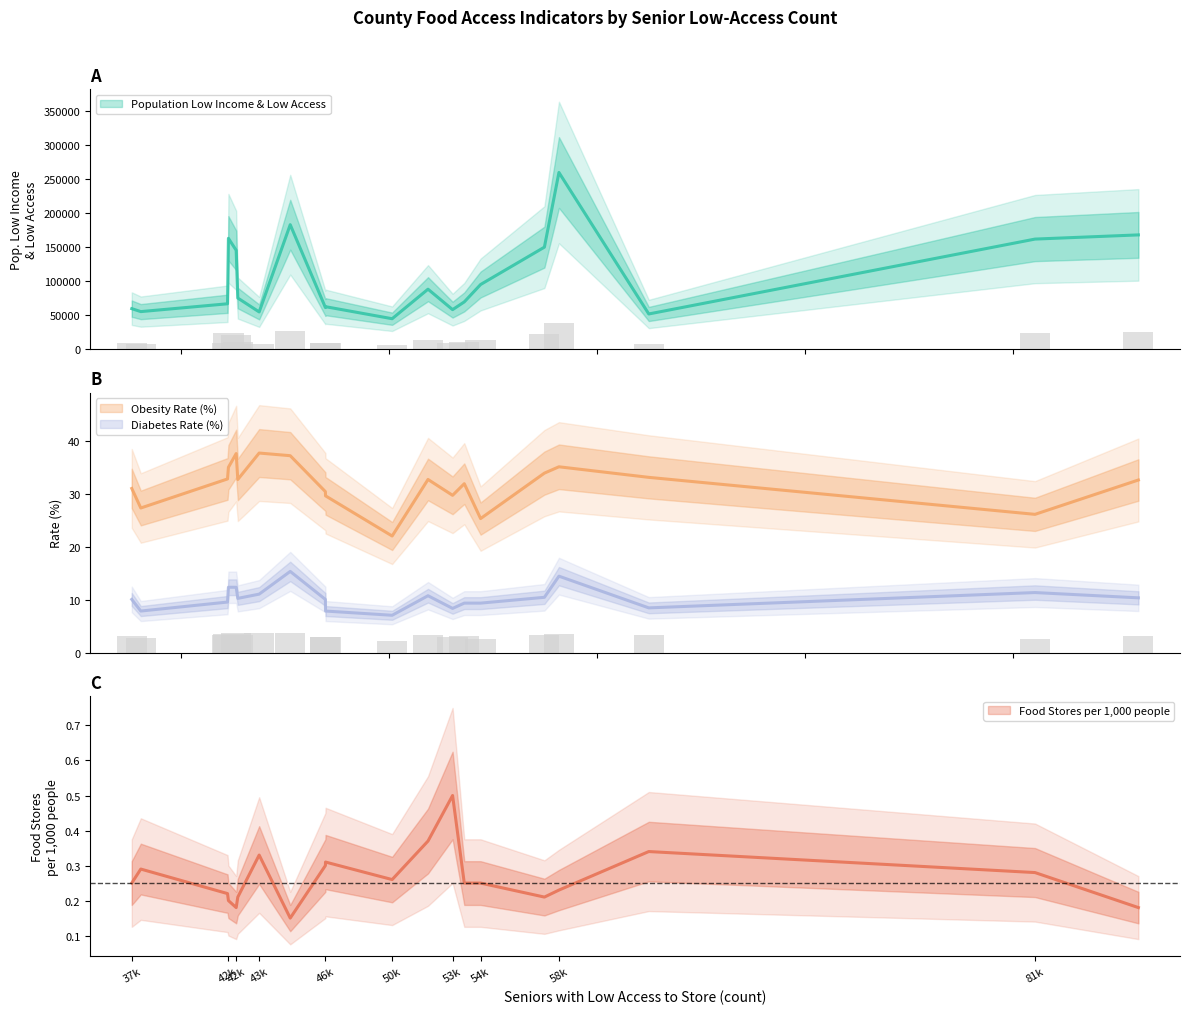

The value of Diabetes Rate (%) at Bexar is 24.8. True or false?

False